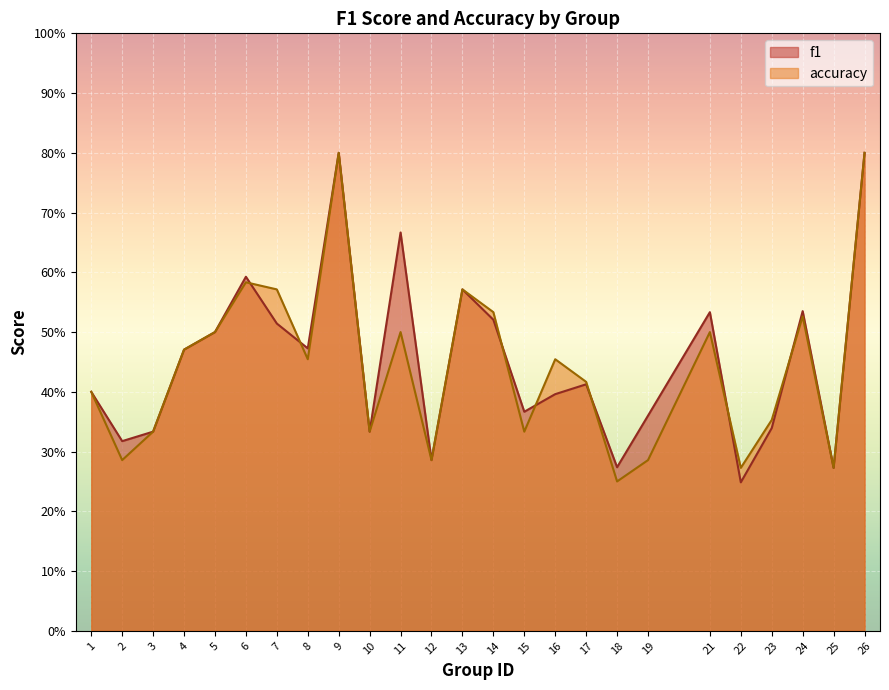

True or false: f1 has a value of 0.5 at 4.

True